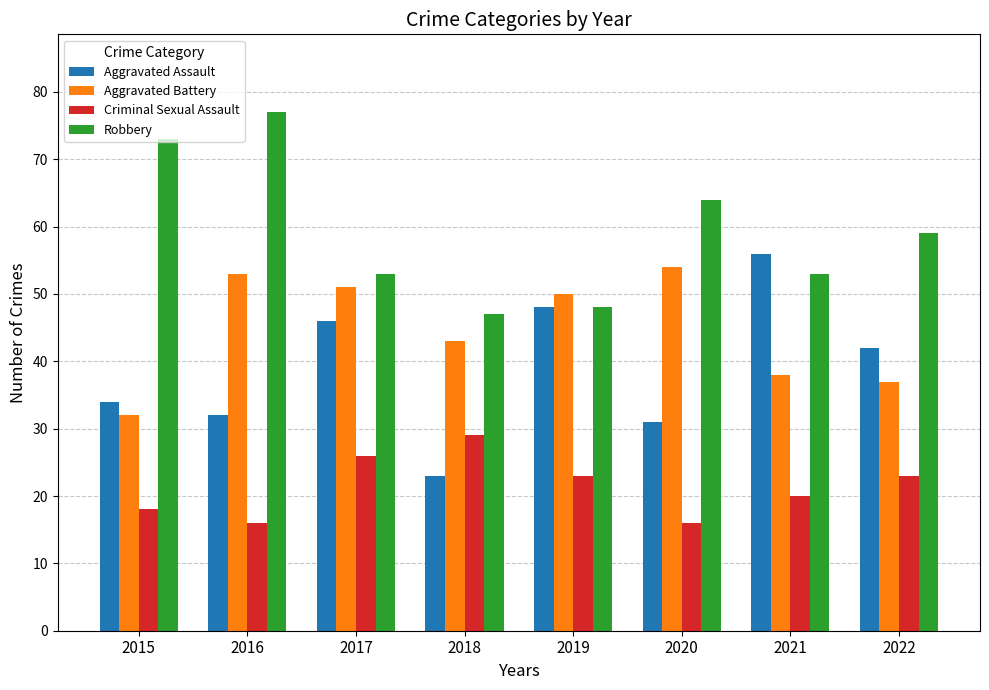

Rank the series by their average value, from highest to lowest.

Robbery, Aggravated Battery, Aggravated Assault, Criminal Sexual Assault